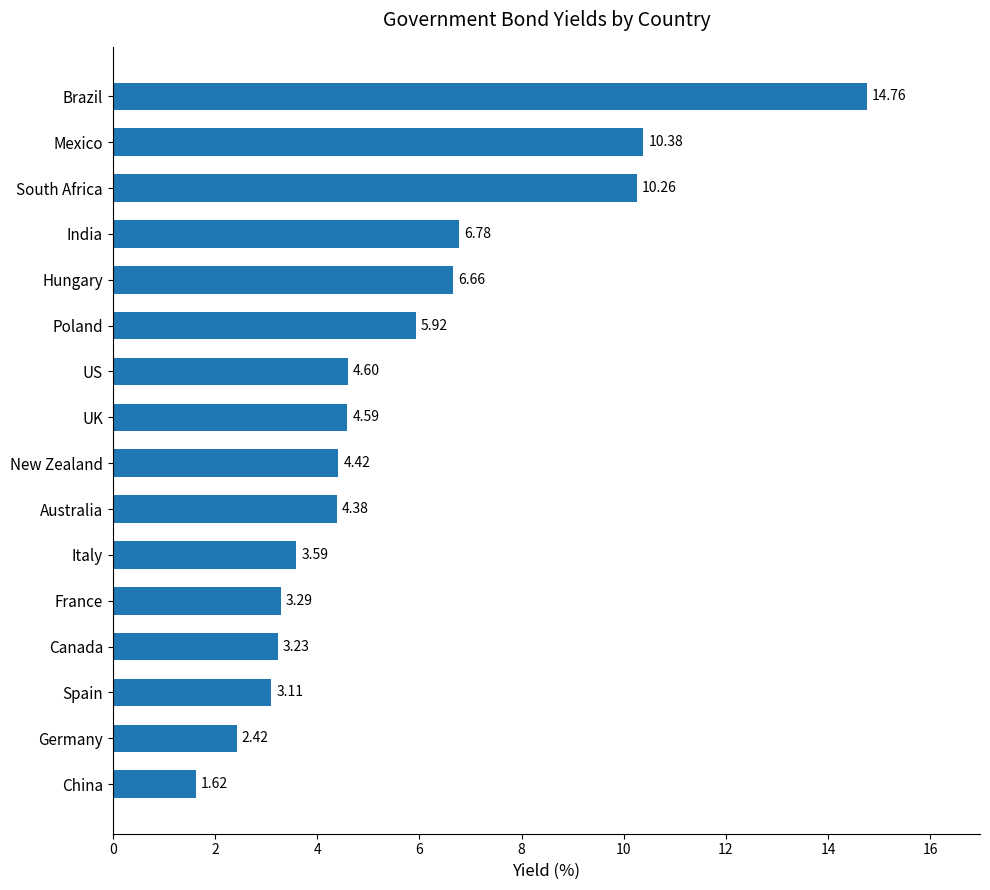

Which category has the highest value across all series?

Brazil